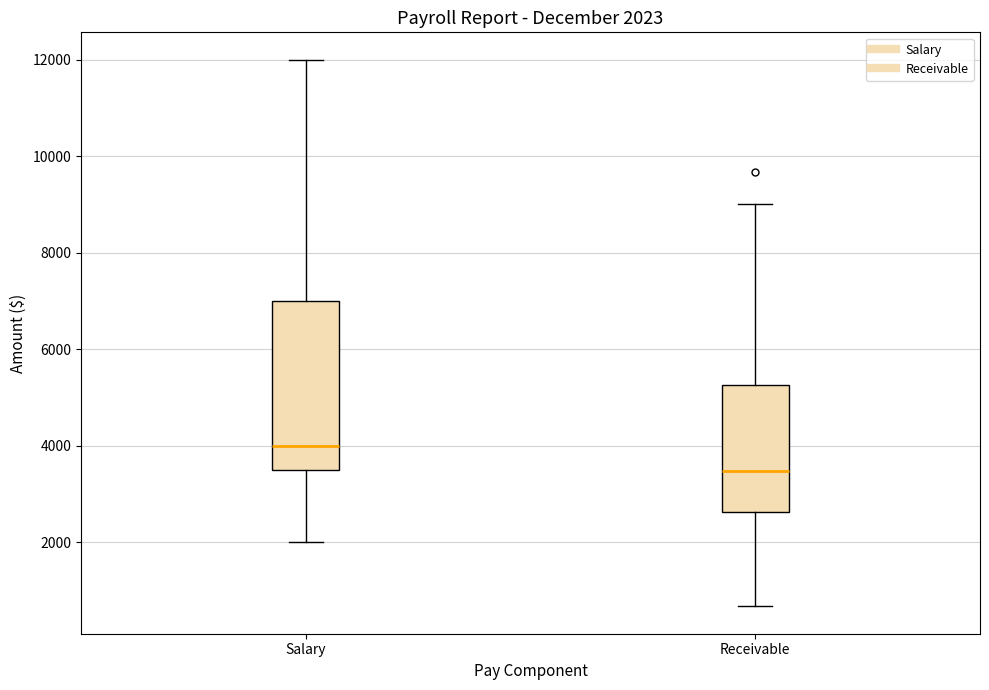

Which box has the lowest median line?

Receivable